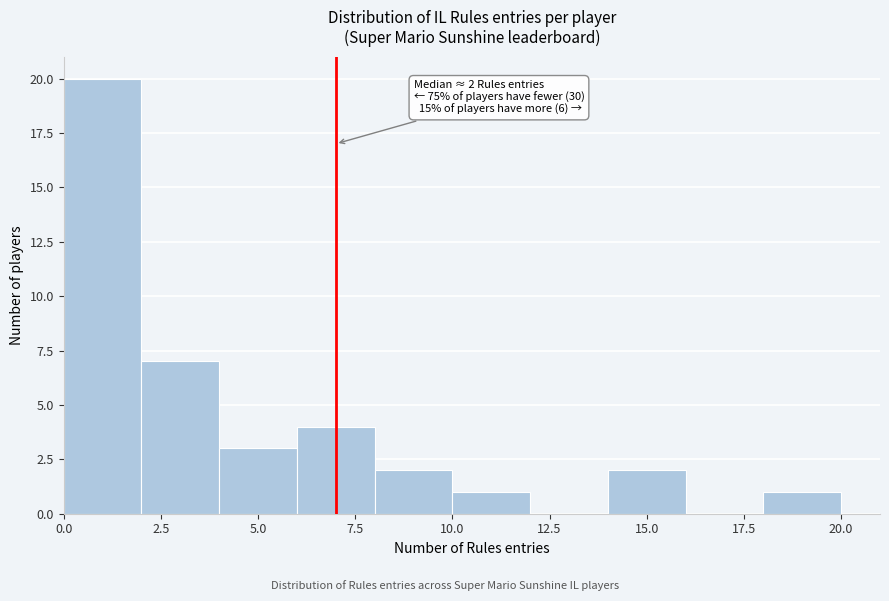

Over which range of the x-axis is the bar tallest?

0 to 2